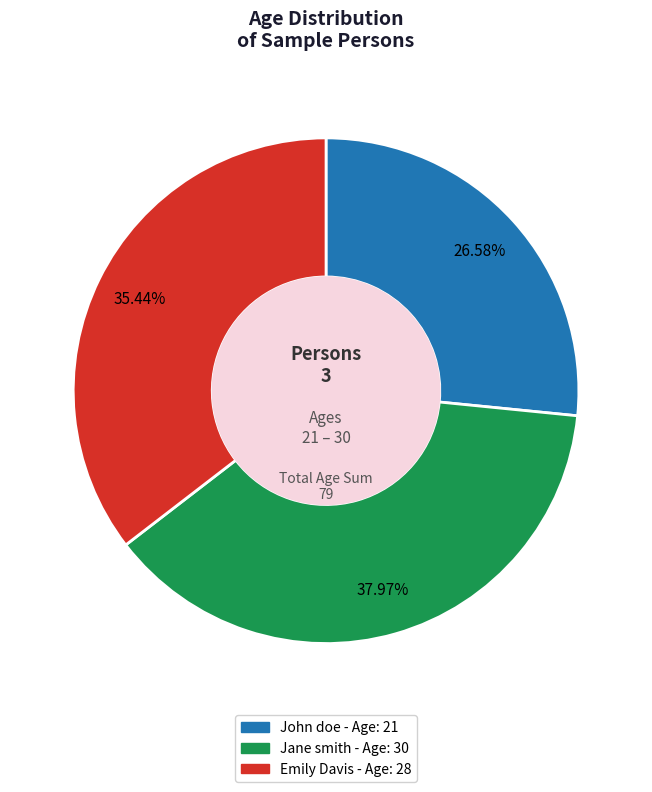

Is there a majority slice in this chart?

No